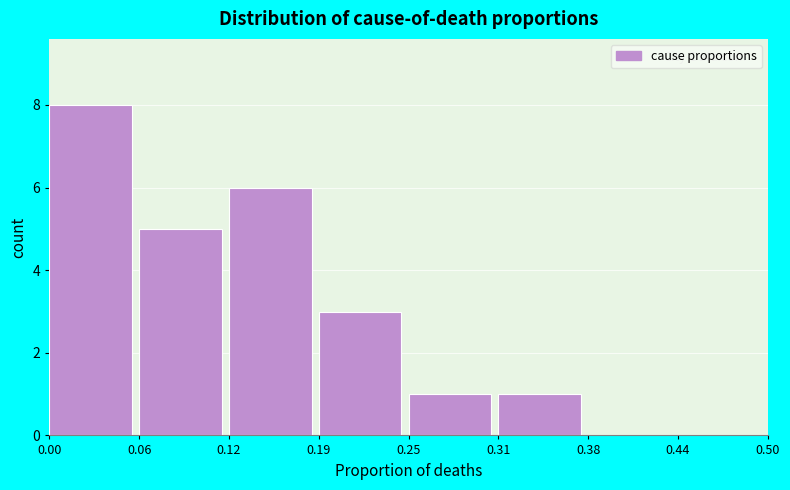

How tall is the bar that spans 0.19 to 0.25 on the x-axis? The values are not printed on the chart, so give them approximately, as read against the axis.

3